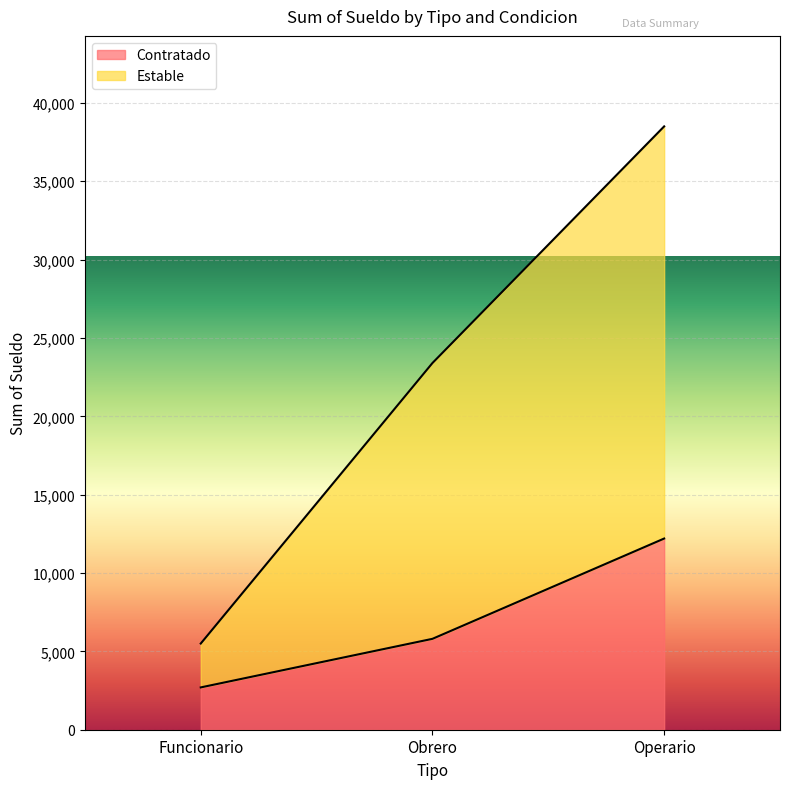

Where is Estable nearest to the value 22000?

Obrero